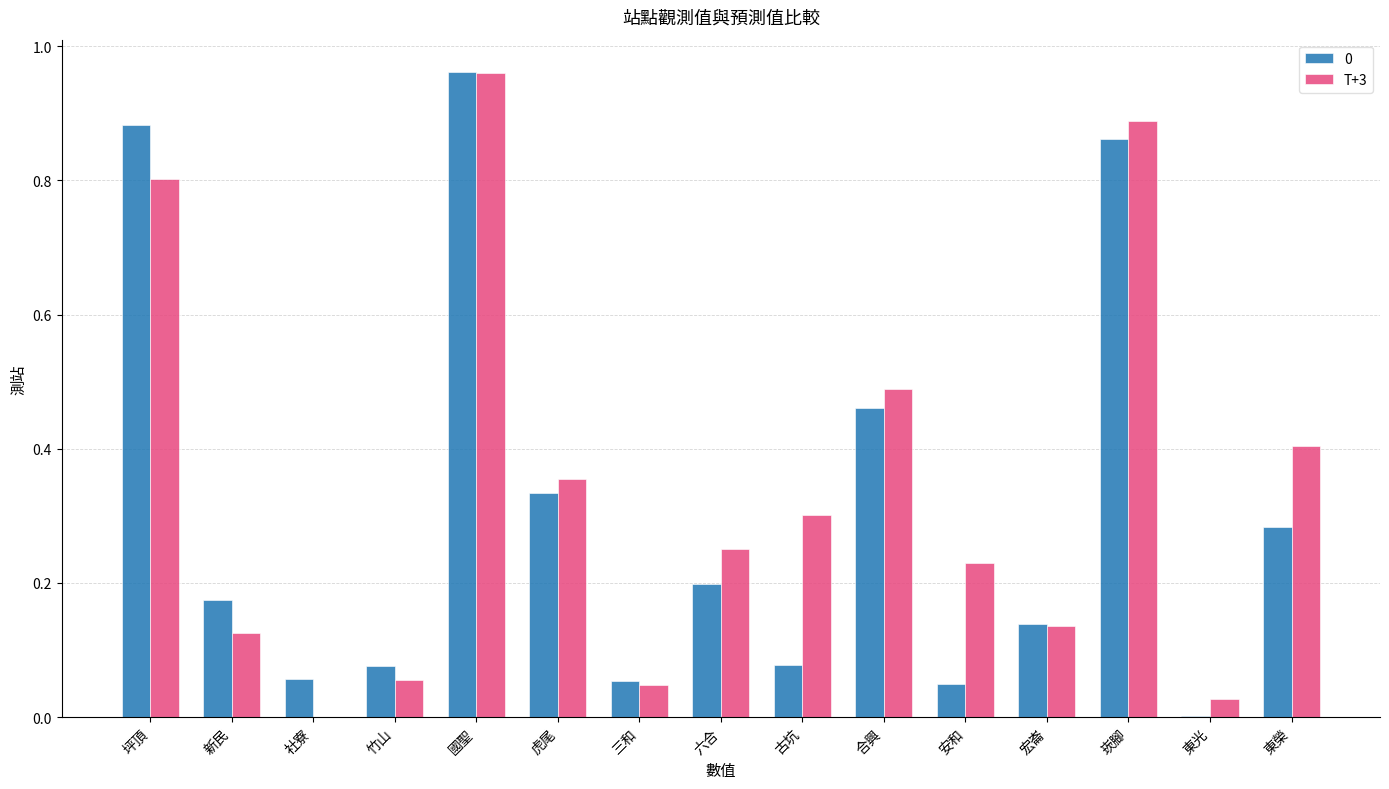

Which series changed the most between 竹山 and 崁腳?

T+3